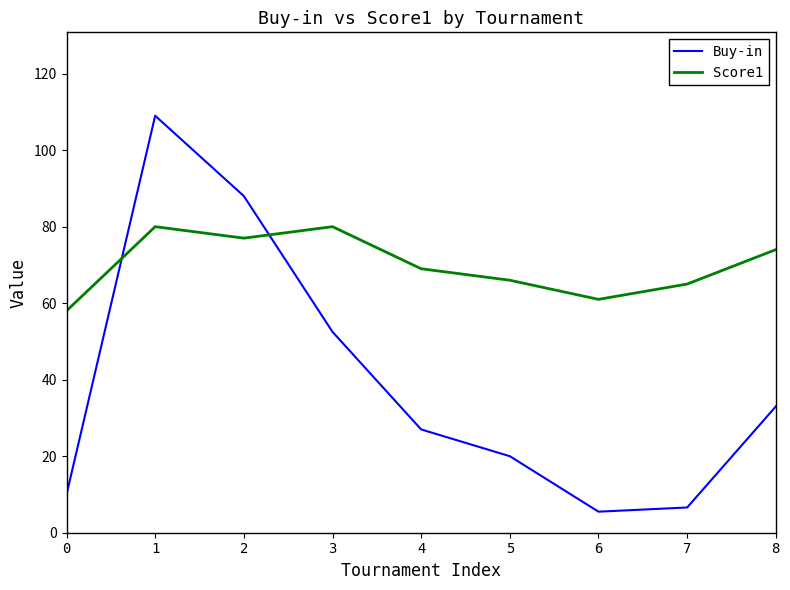

List the series in order of their peak value, lowest first.

Score1, Buy-in